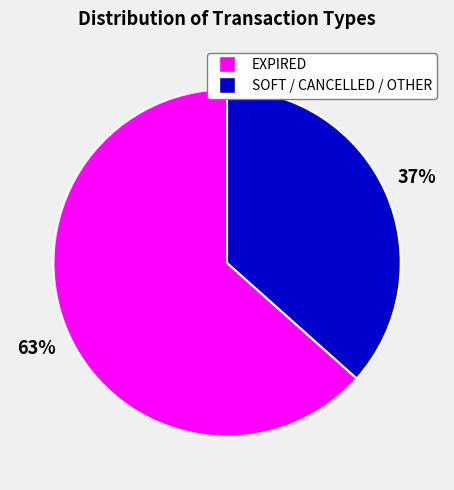

Is there a majority slice in this chart?

Yes